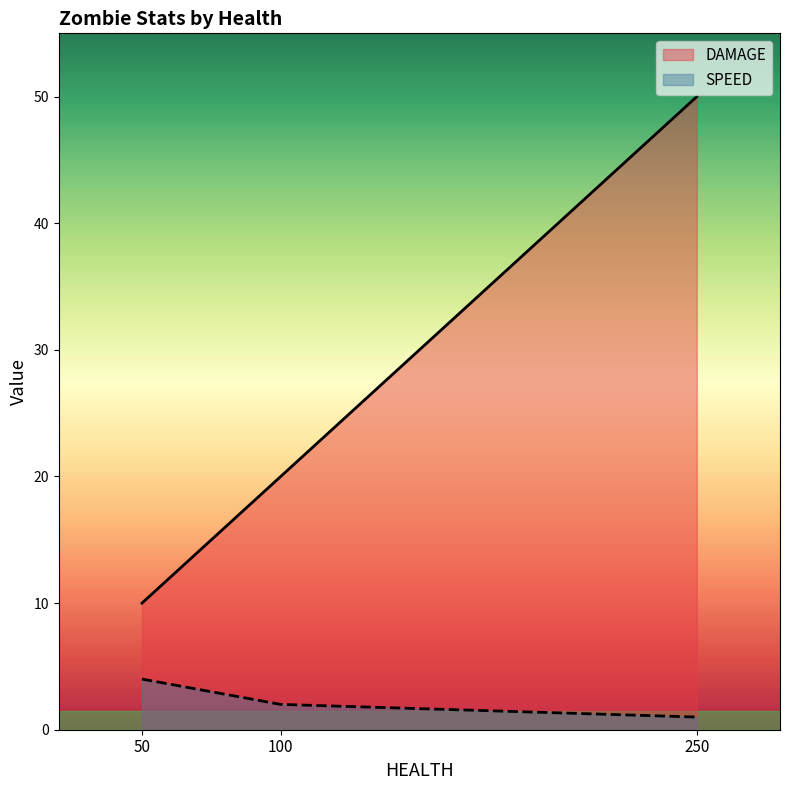

How many lines are shown in the chart?

2